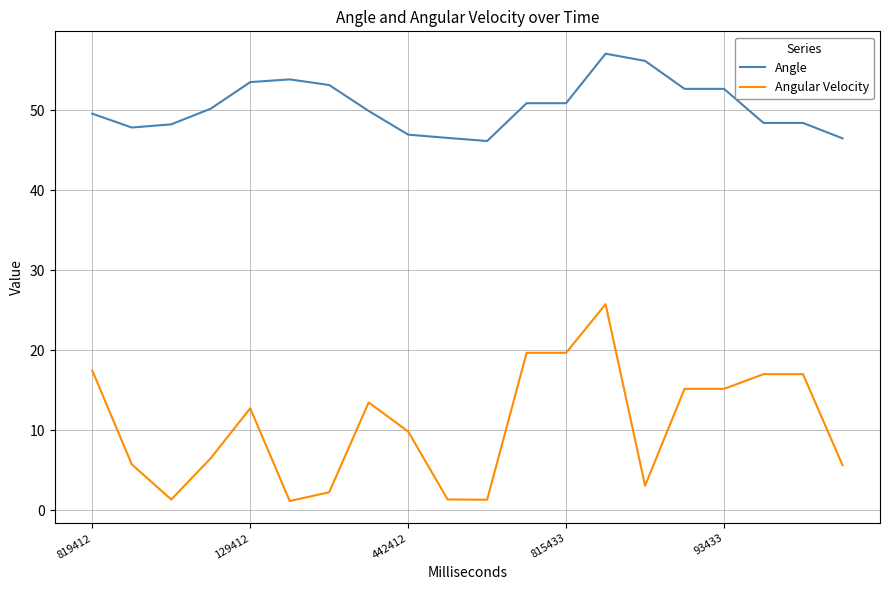

Which series has the largest total across all categories?

Angle